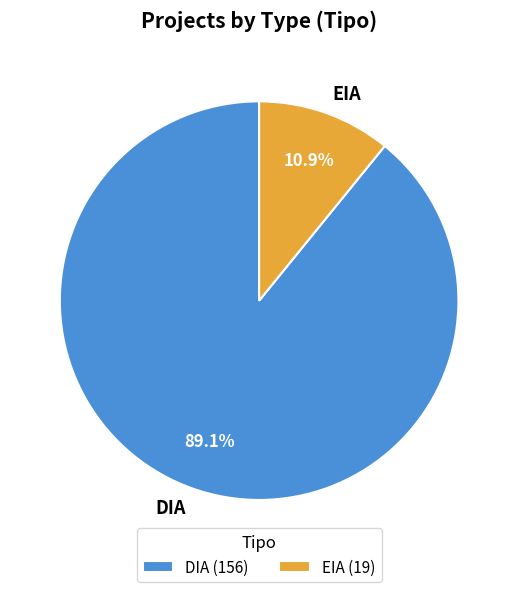

Which category has the biggest portion of the pie?

DIA